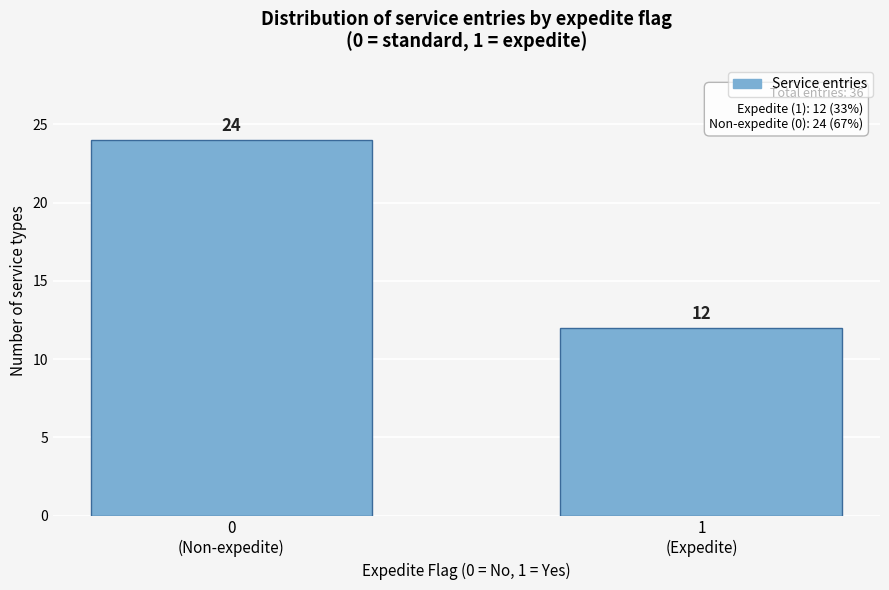

Reading right to left, transcribe all the data shown in this chart.

12	24